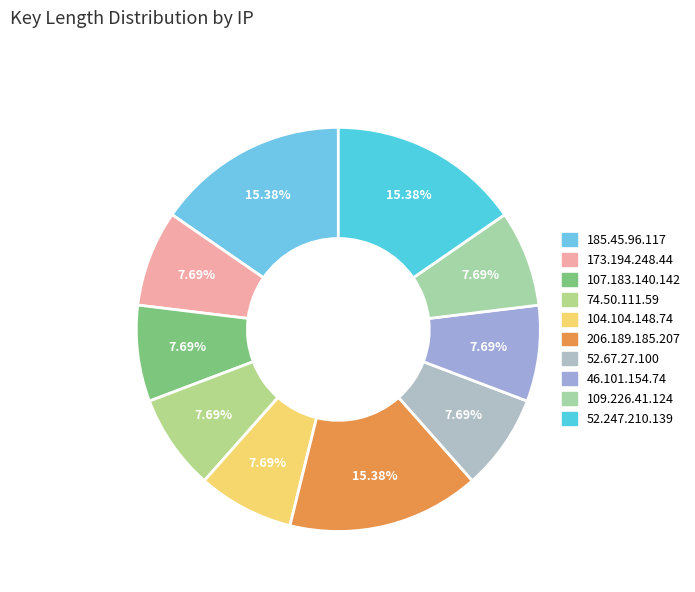

To the nearest percent, what percentage of the pie is 173.194.248.44?

8%